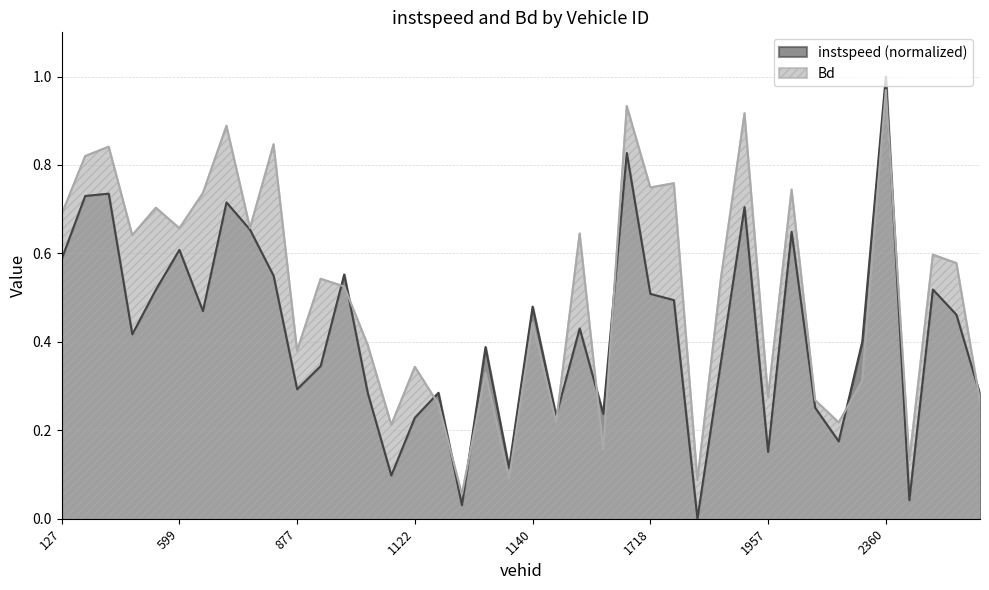

Which series has the largest total across all categories?

Bd